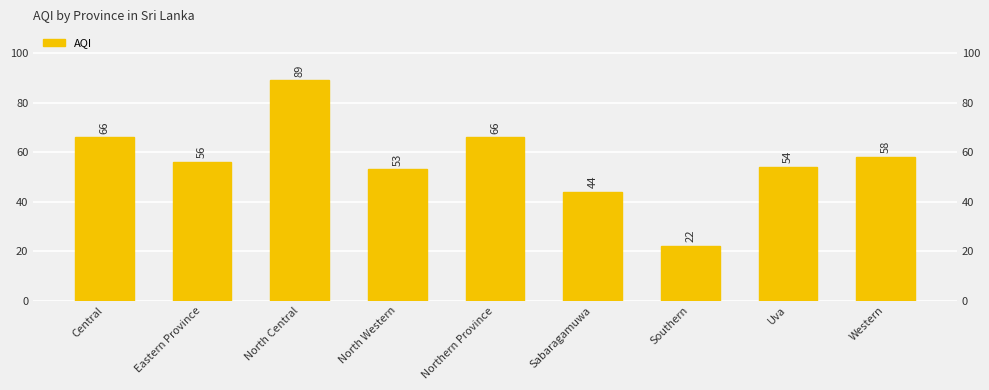

Reading right to left, list all the values displayed in this chart.

Western=58	Uva=54	Southern=22	Sabaragamuwa=44	Northern Province=66	North Western=53	North Central=89	Eastern Province=56	Central=66